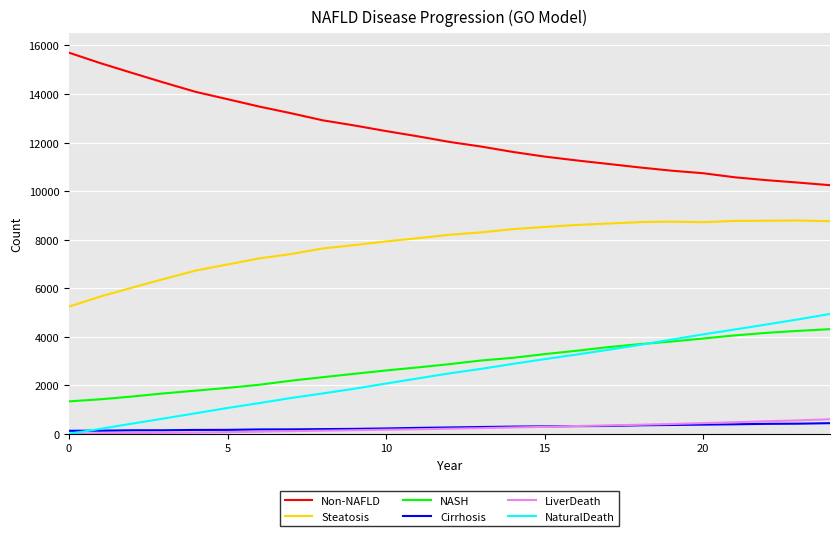

What is the maximum value for NaturalDeath?

4937